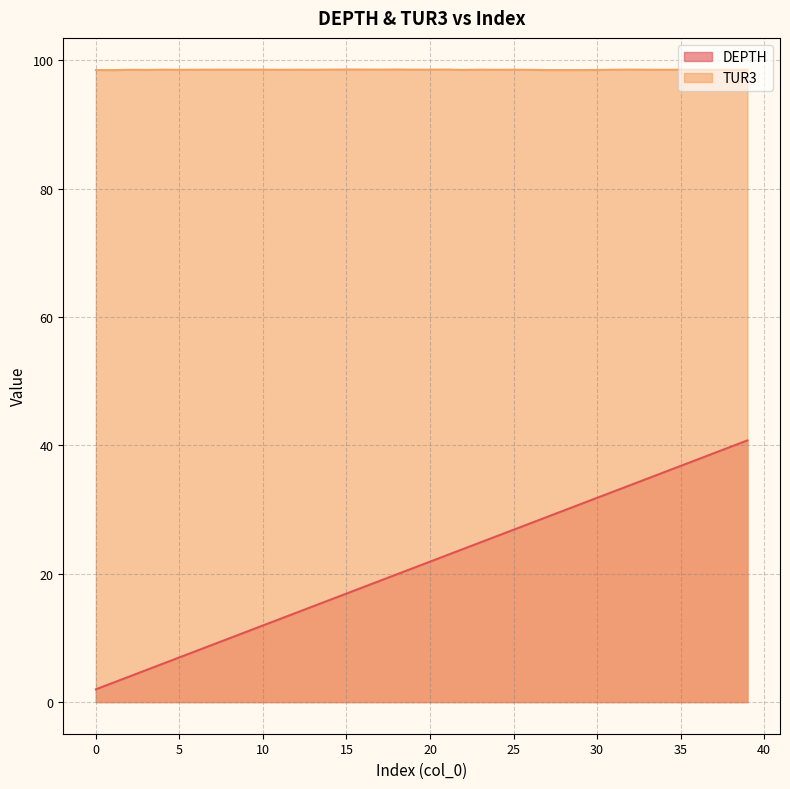

How many lines are shown in the chart?

2